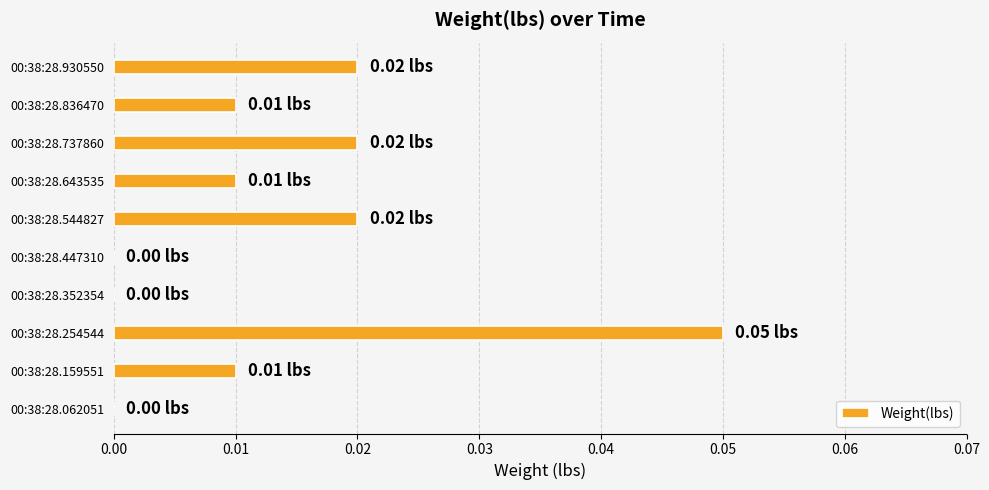

Between 00:38:28.643535 and 00:38:28.447310, which is larger?

00:38:28.643535